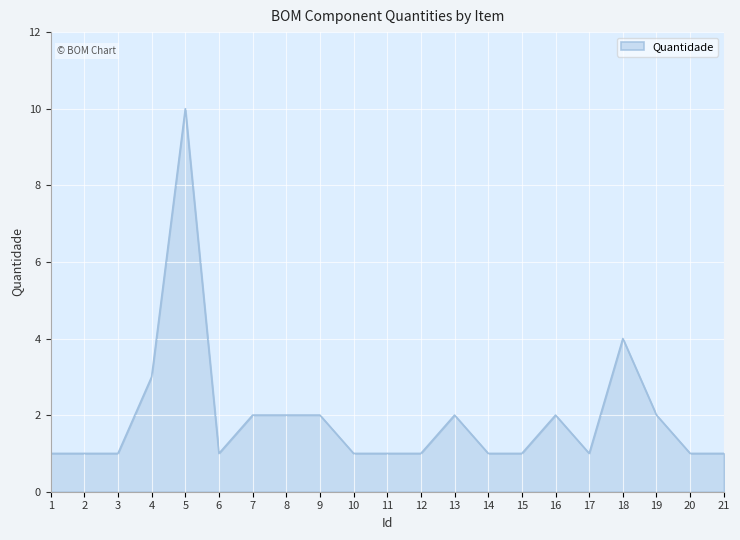

What is the maximum value shown in the chart?

10